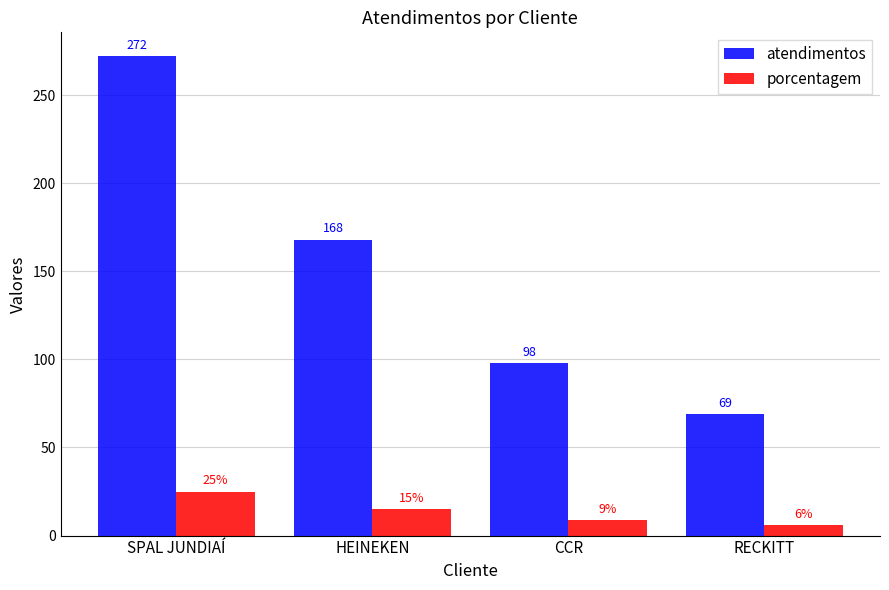

Is it true that porcentagem equals 25 at SPAL JUNDIAÍ?

True